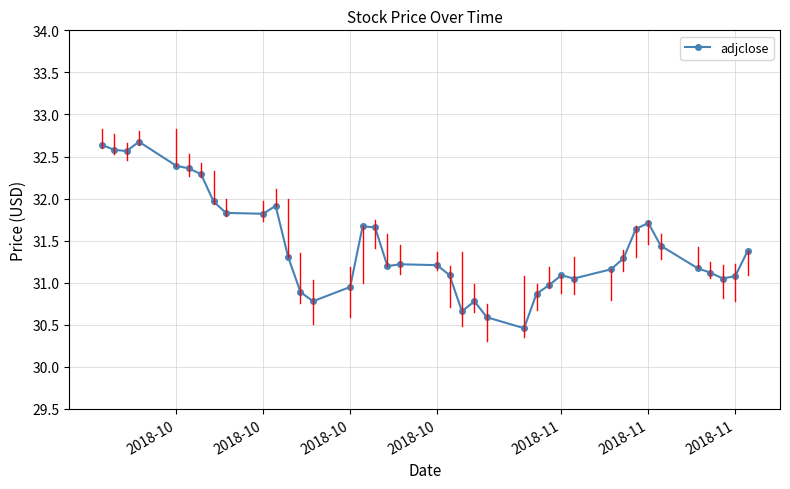

How many distinct data groups are displayed?

1